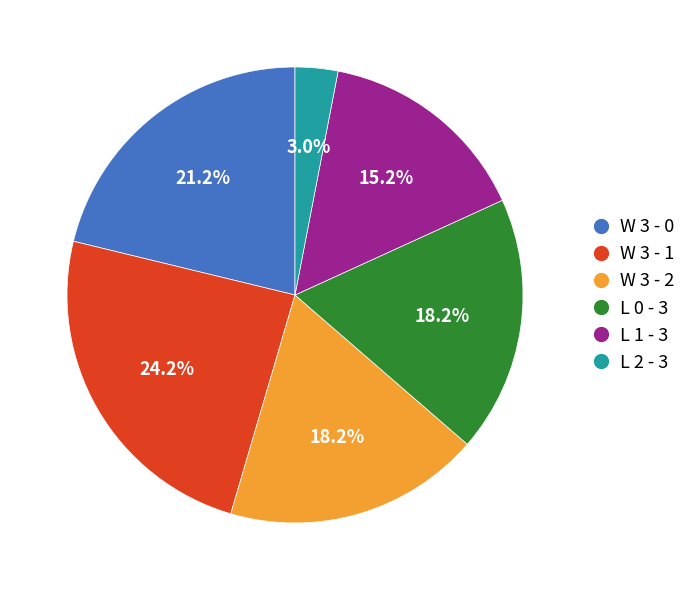

Do L 2 - 3 and W 3 - 1 together represent more than half of the pie?

No